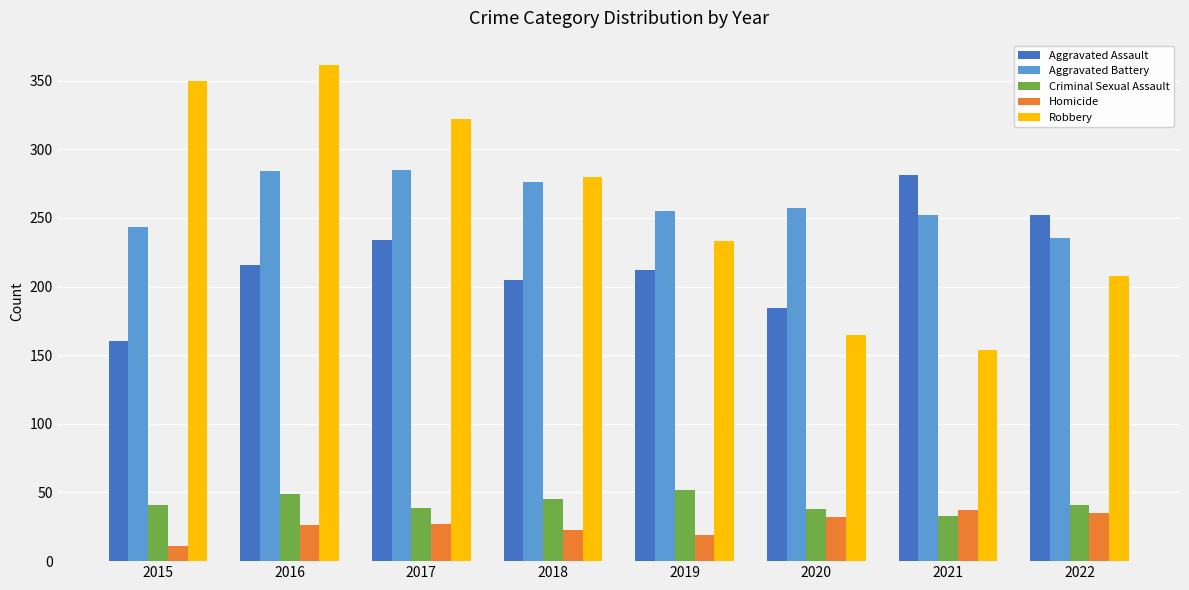

What is the spread (max minus min) of values at 2016?

335